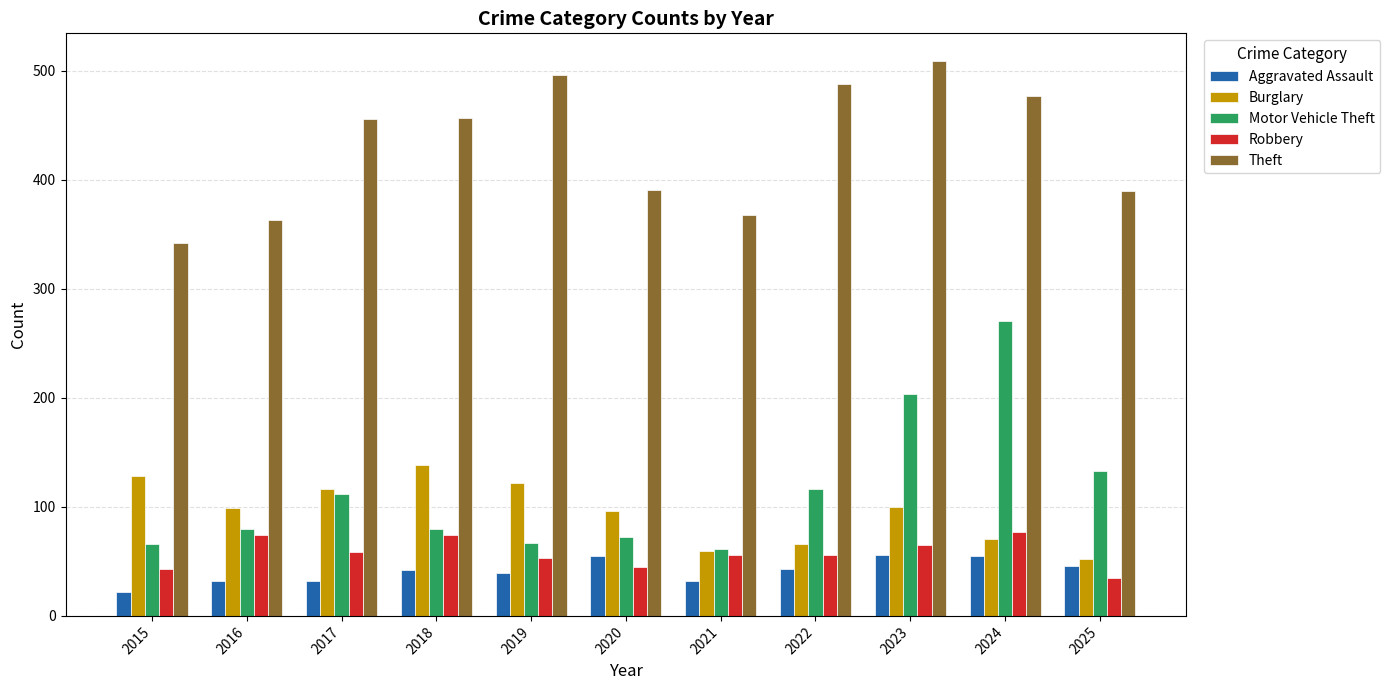

Which series has the largest range (max minus min)?

Motor Vehicle Theft